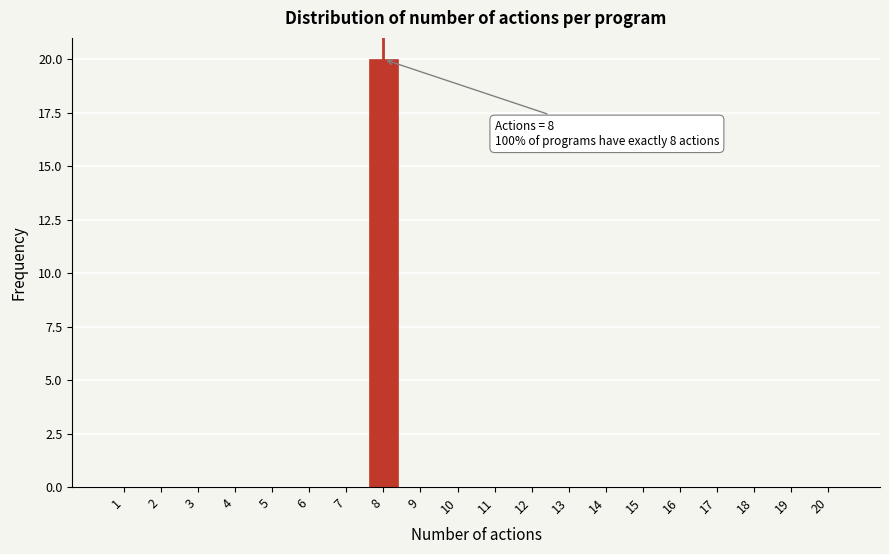

Reading left to right, transcribe all the data shown in this chart.

1=0	2=0	3=0	4=0	5=0	6=0	7=0	8=20	9=0	10=0	11=0	12=0	13=0	14=0	15=0	16=0	17=0	18=0	19=0	20=0